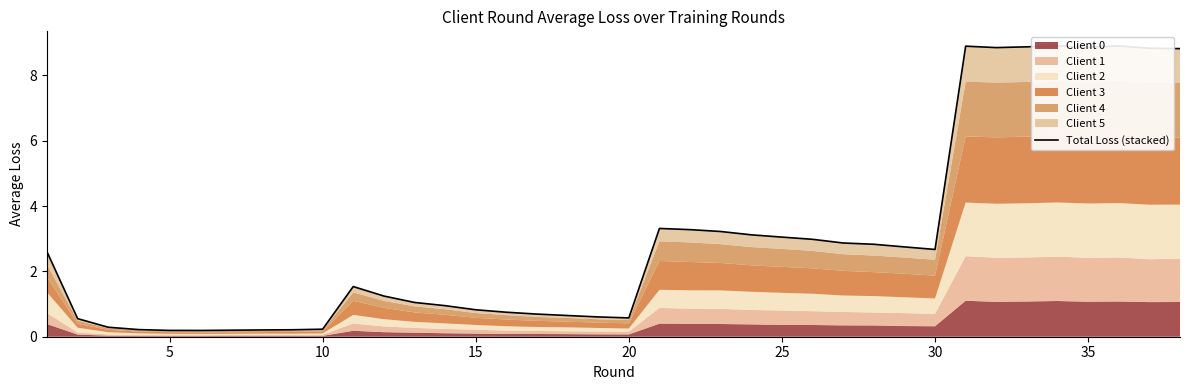

What is the value of the 4th point from the left?

0.2